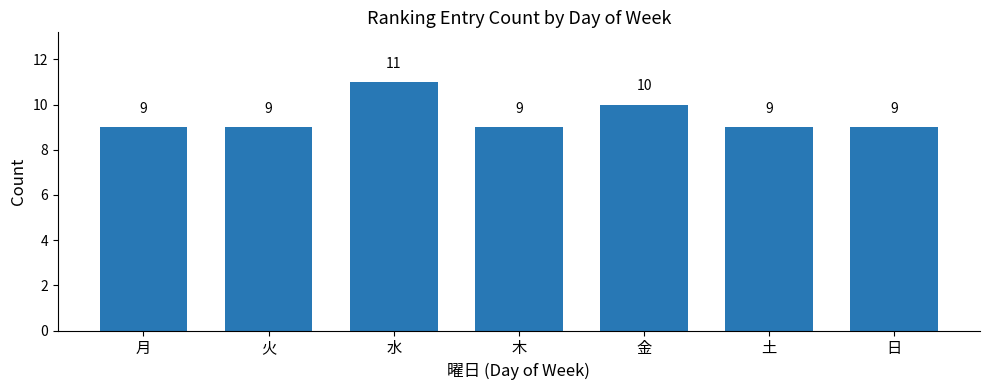

Where is the data nearest to the value 10?

金